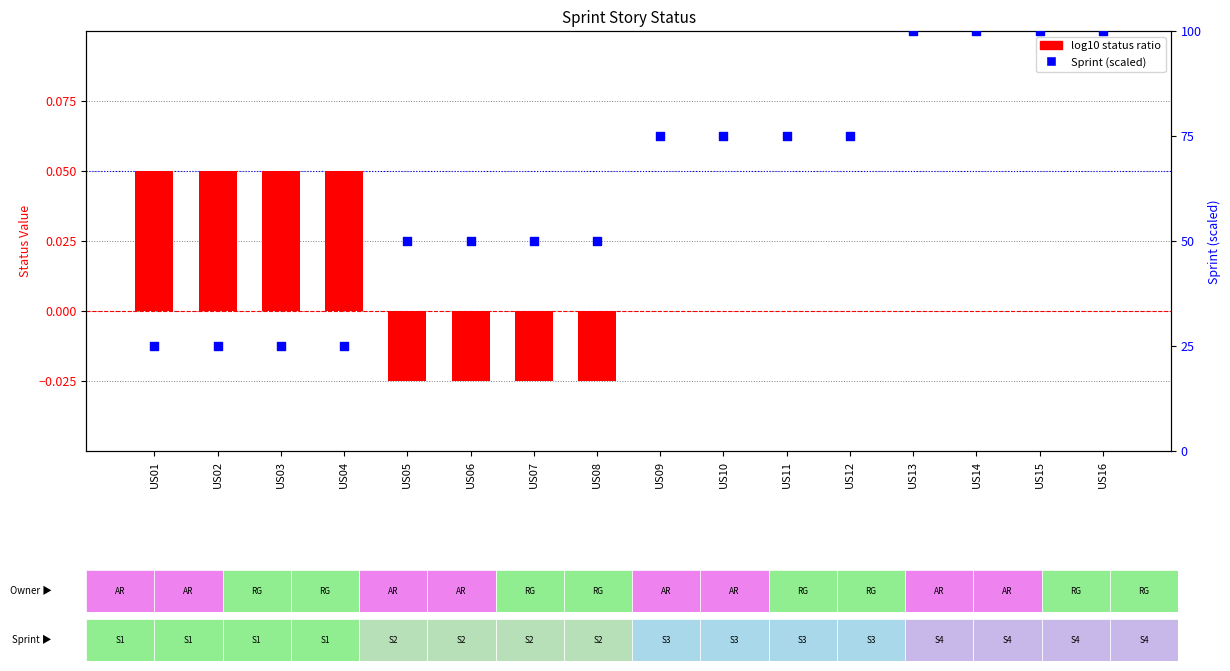

At which category is the sum across all series the highest?

US13